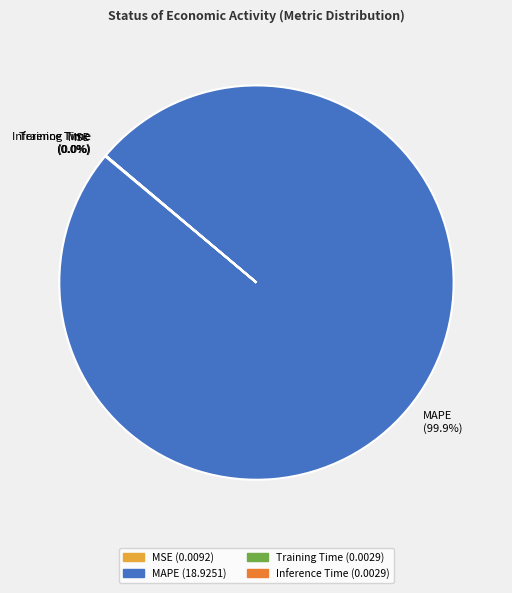

To the nearest percent, what is the difference between the largest and smallest slice percentages?

100%